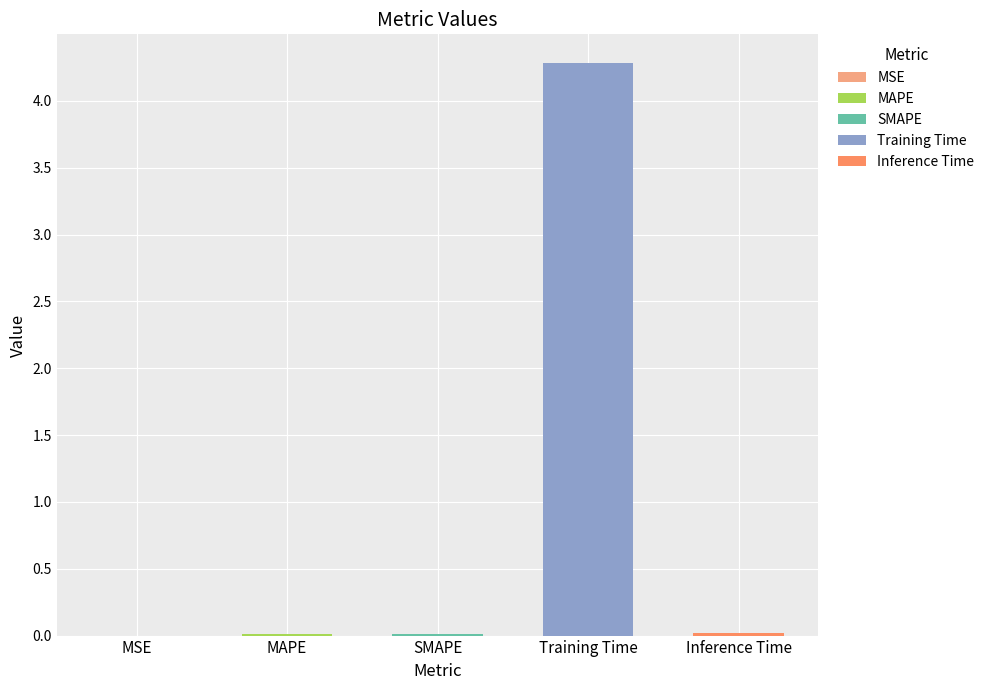

The chart shows a value of 0.0 at MAPE. True or false?

False